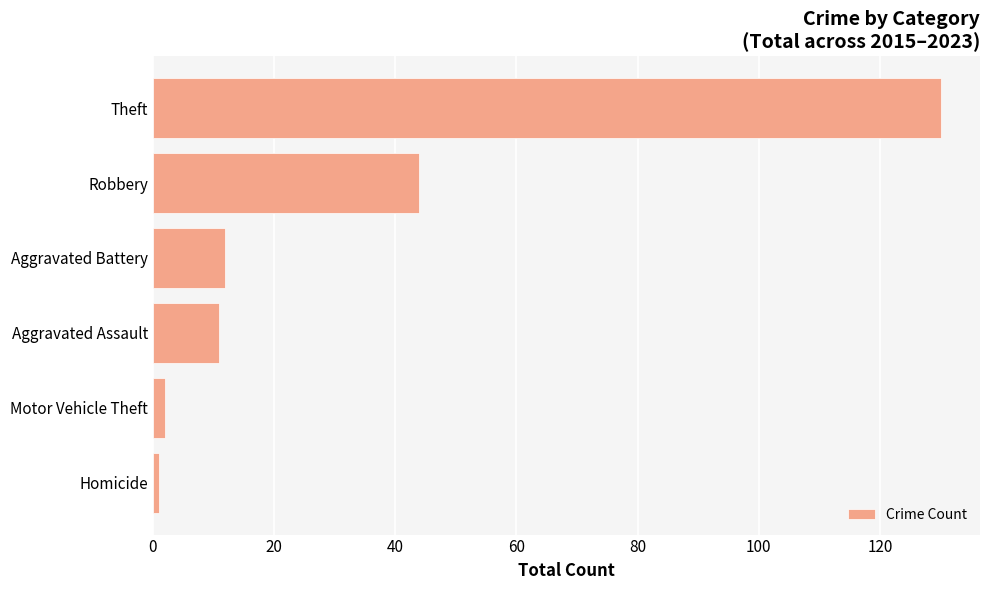

What is the change in value from Aggravated Battery to Robbery?

+32